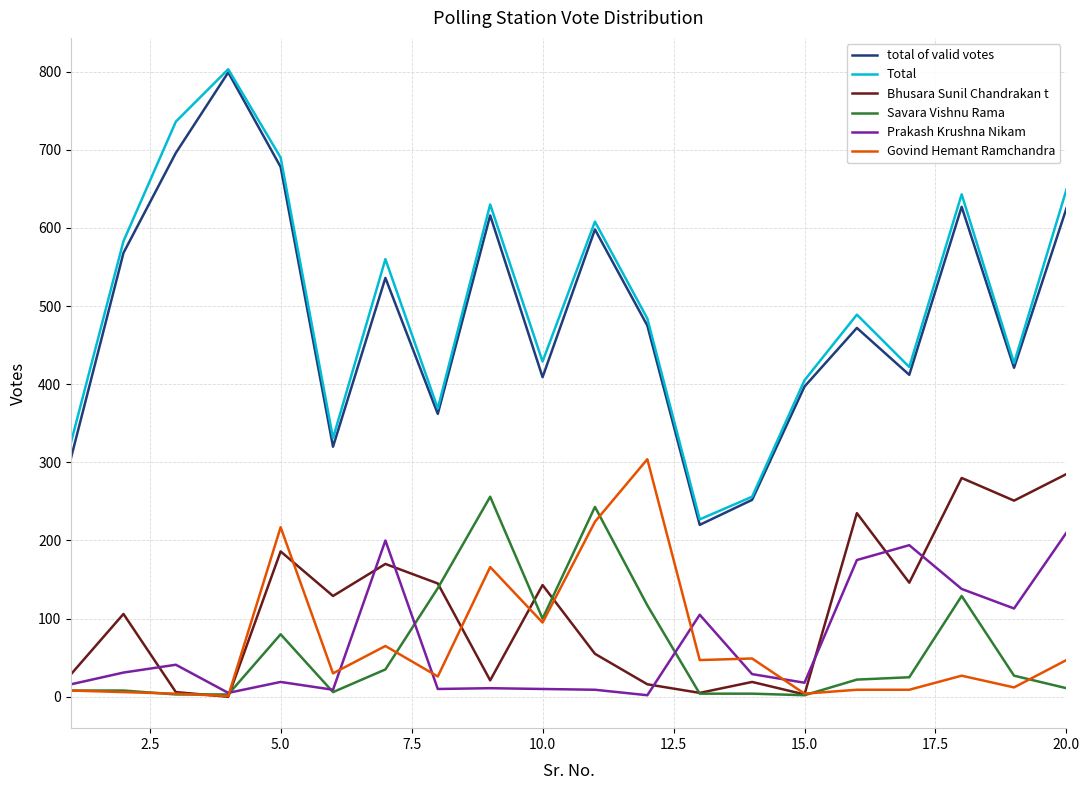

What is the difference between the second highest and second lowest values in the Total series?

480